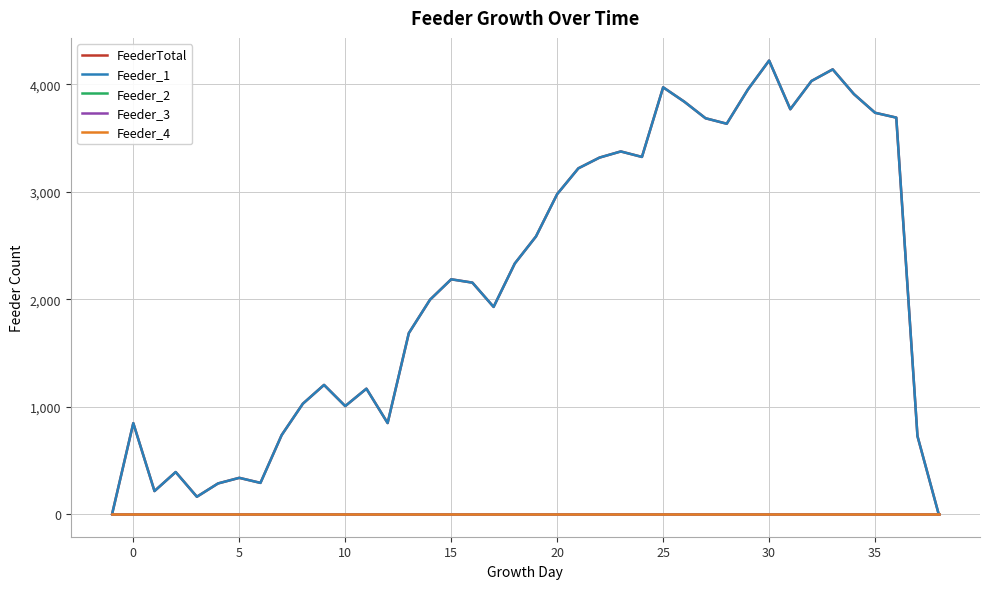

True or false: Feeder_1 and Feeder_2 cross at least once.

False